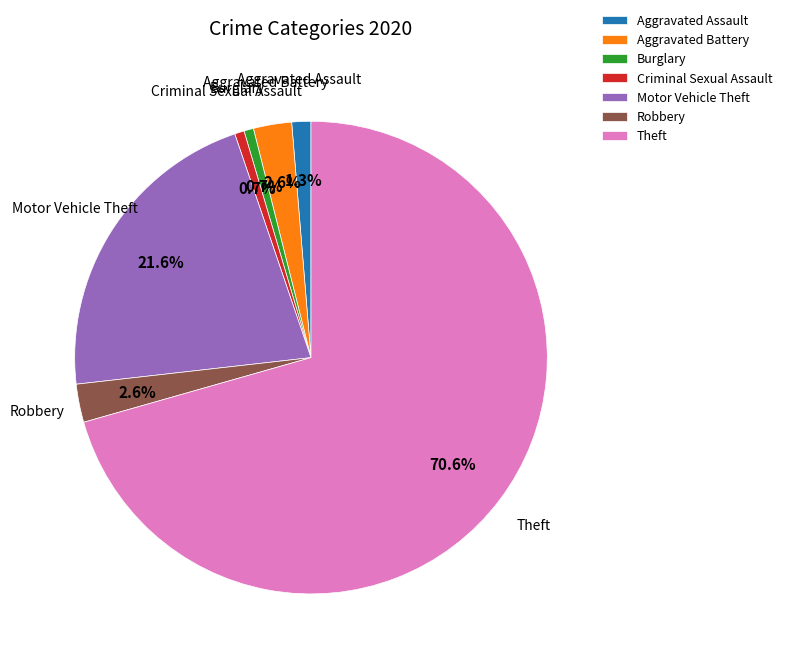

How much of the chart is everything except Motor Vehicle Theft?

78.4%